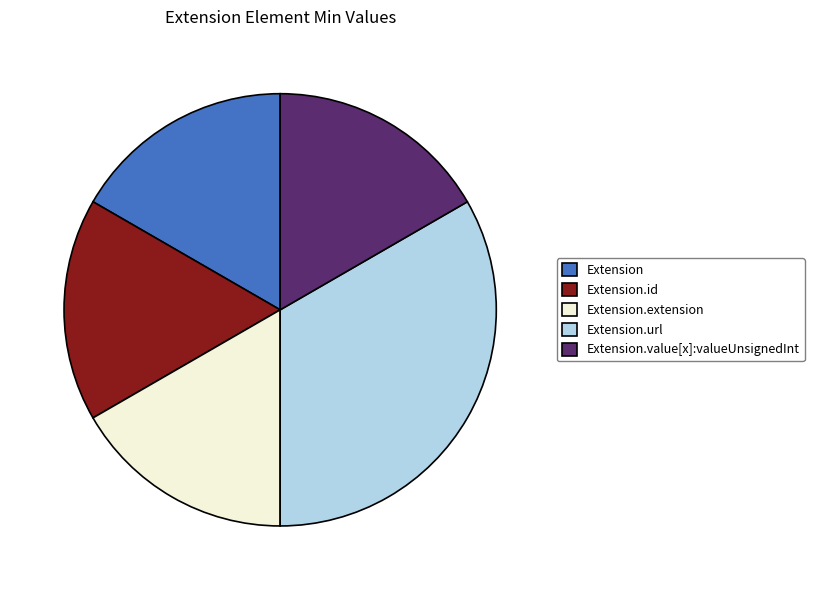

What is the largest slice in the pie chart?

Extension.url